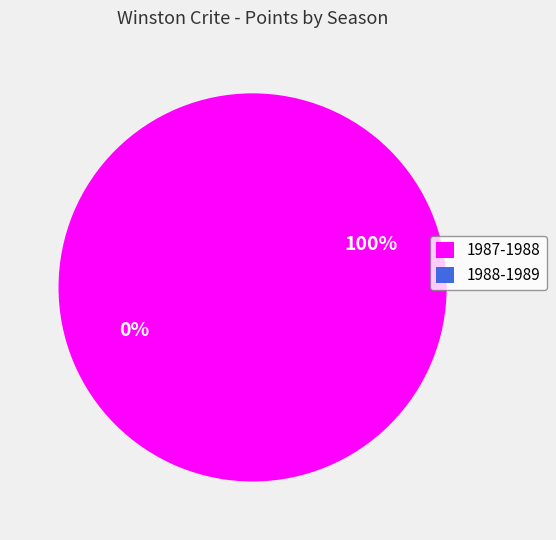

What percentage is NOT represented by 1988-1989?

100.0%